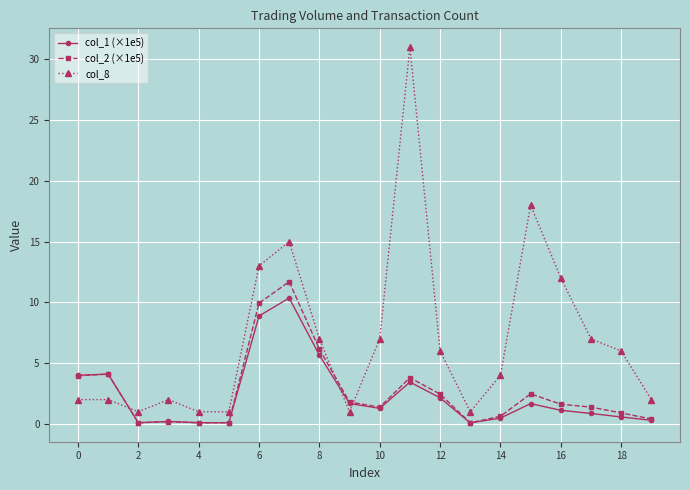

What is the average value of the col_8 series?

7.0